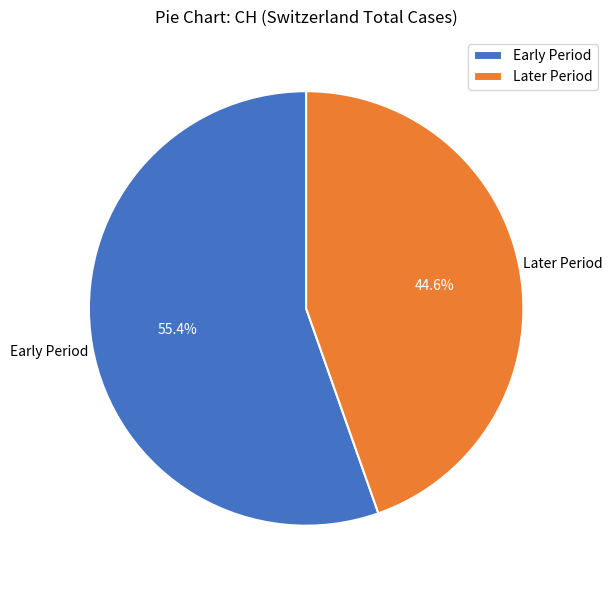

Does Early Period account for over 50% of the chart?

Yes